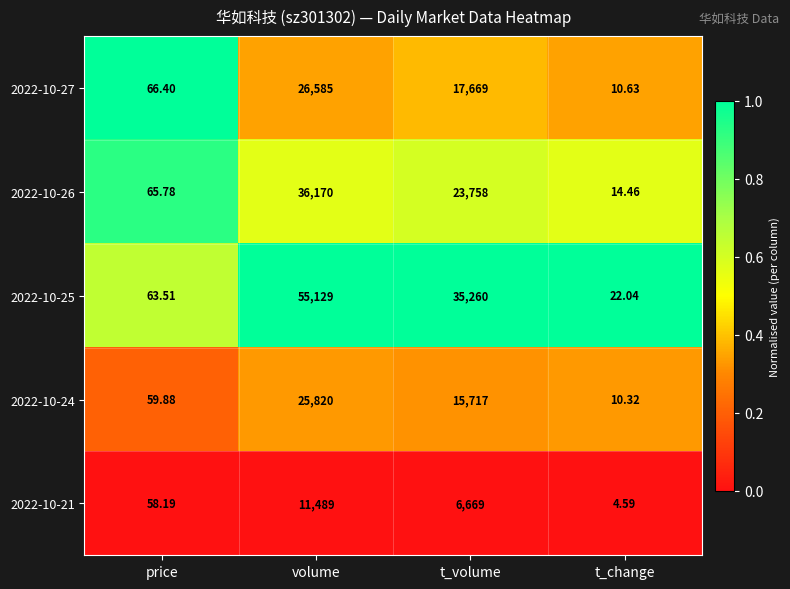

Rank the series at price from highest to lowest value.

2022-10-27, 2022-10-26, 2022-10-25, 2022-10-24, 2022-10-21